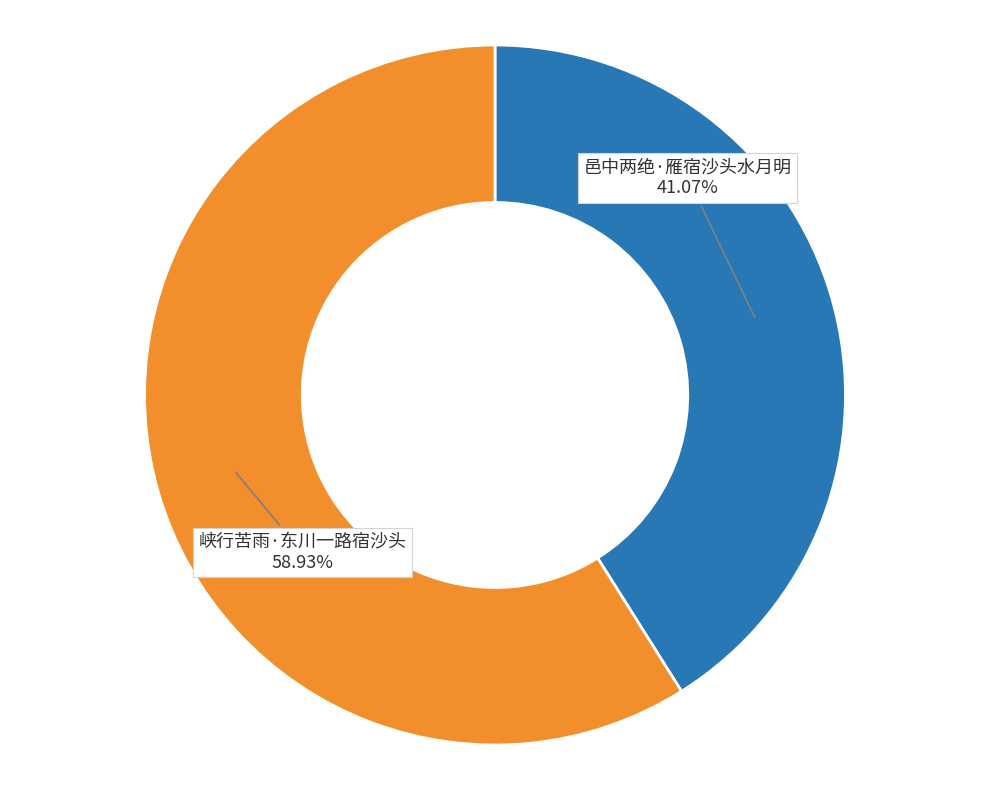

To the nearest percent, what is the difference between the largest and smallest slice percentages?

18%